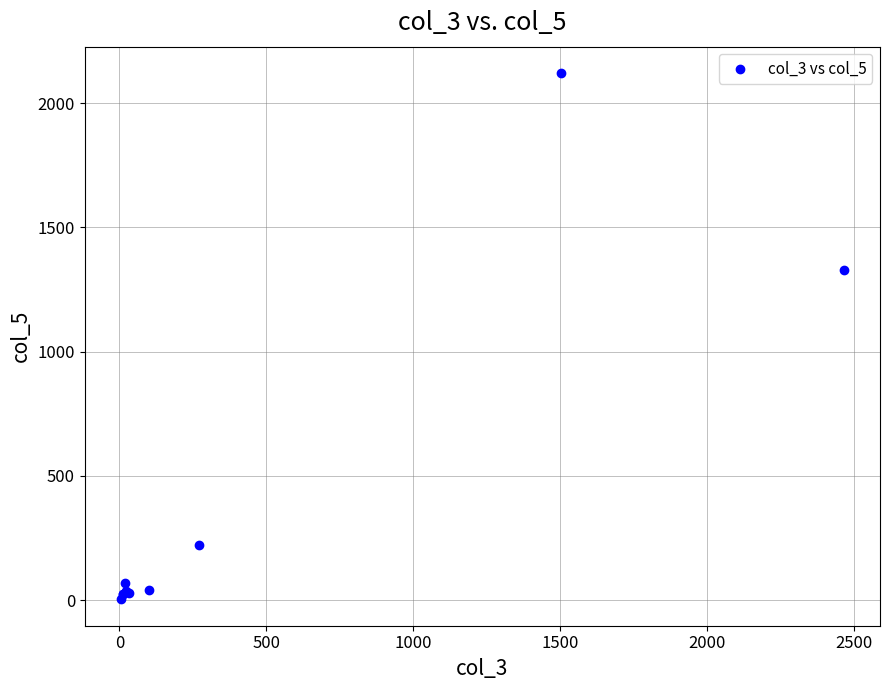

What Y value in the scatter plot is closest to 1062?

1330